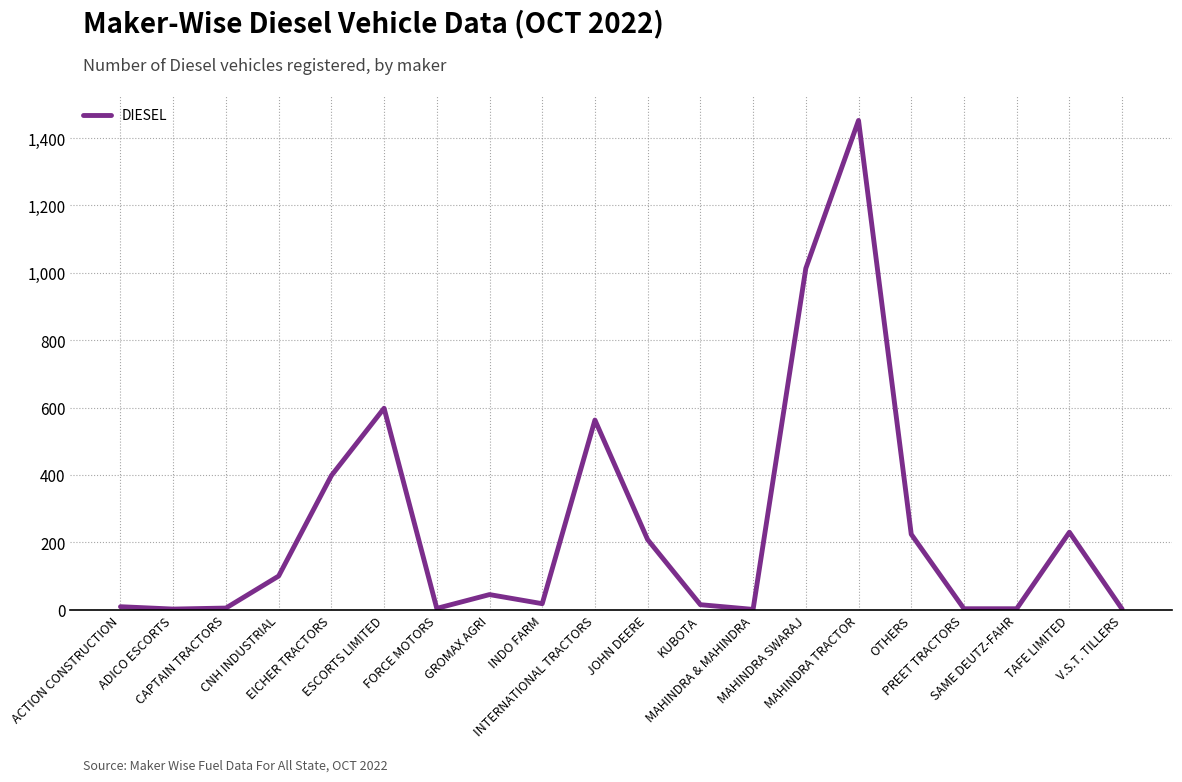

What is the difference between the maximum and minimum values?

1451